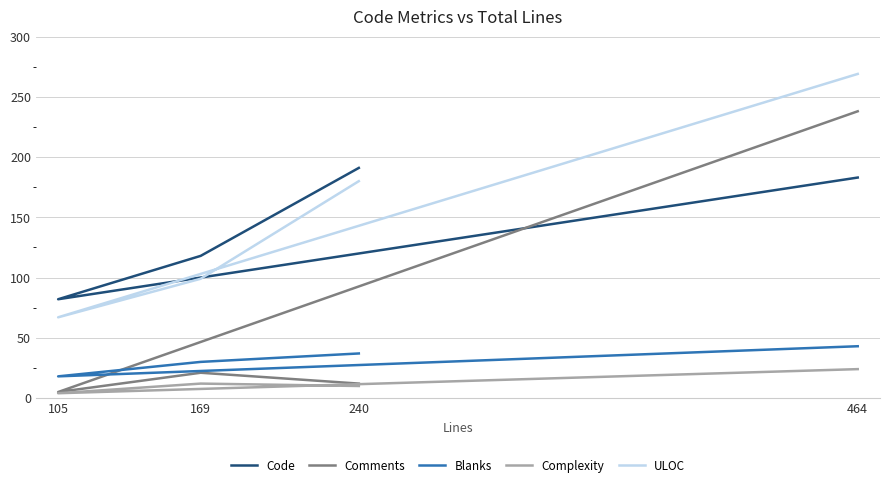

Does the chart display data point markers on the line(s)?

No